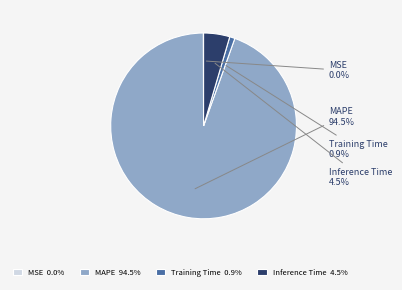

To the nearest percent, what portion does Training Time represent?

1%